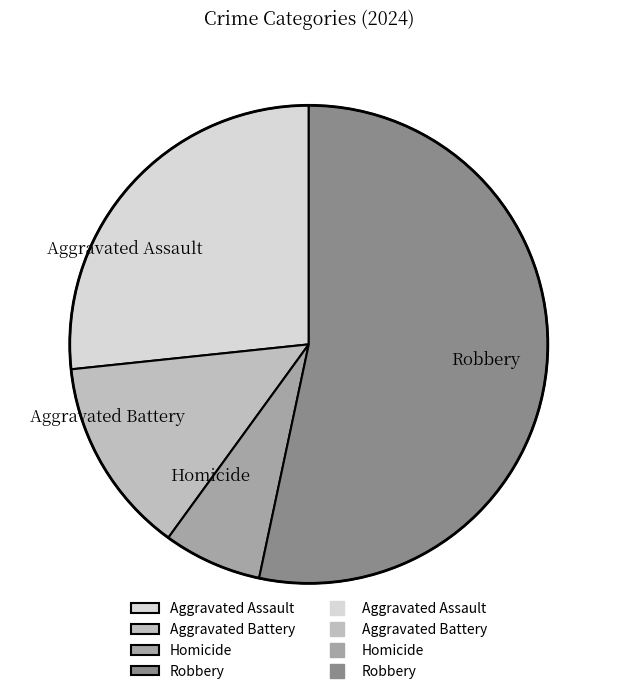

Which category has the smallest portion of the pie?

Homicide